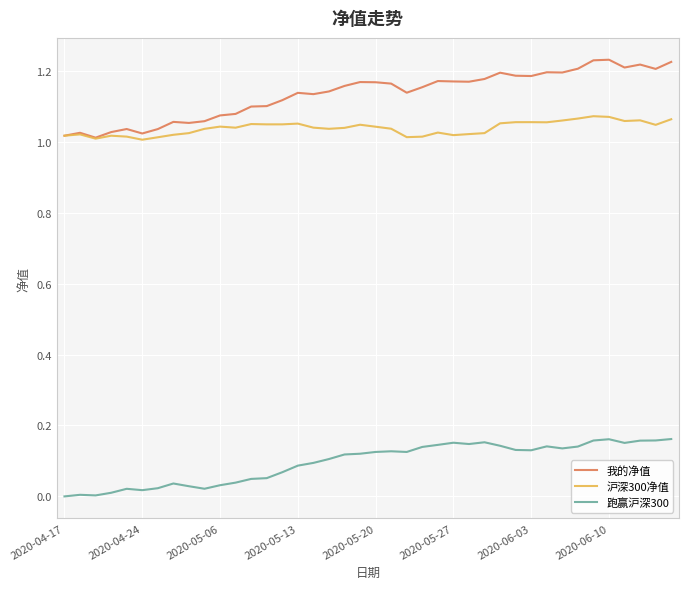

True or false: 跑赢沪深300 and 我的净值 intersect in this chart.

False